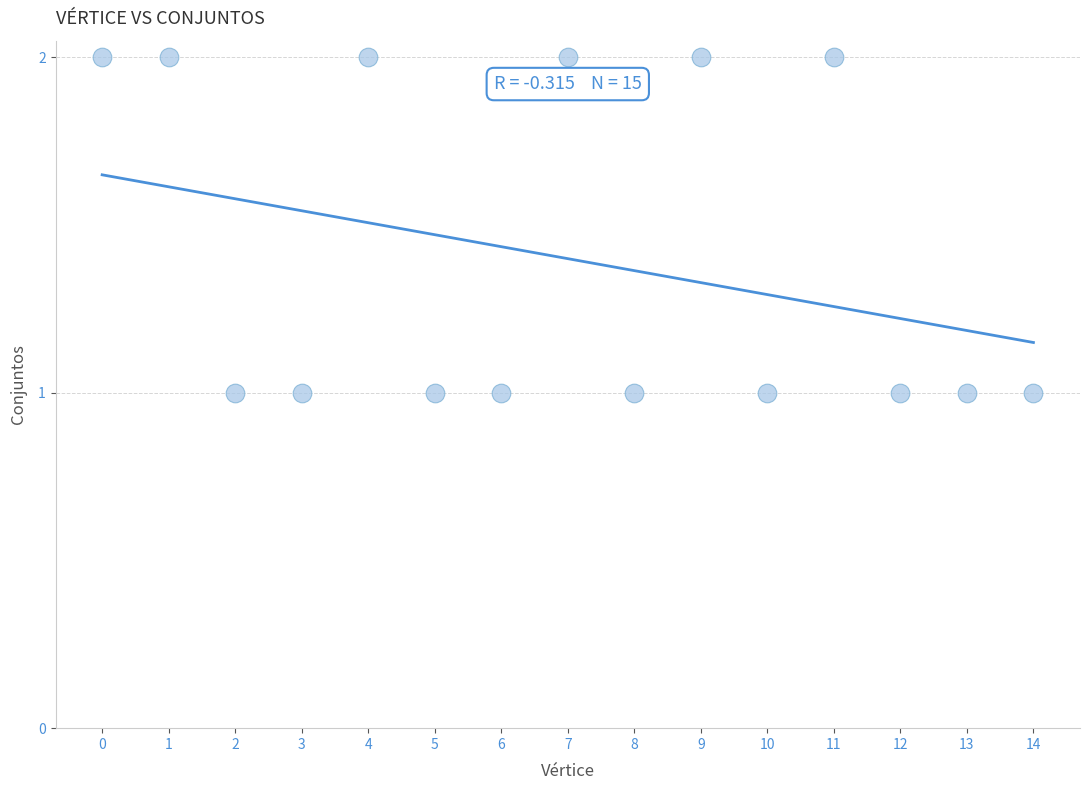

How many points are shown in the scatter plot?

15